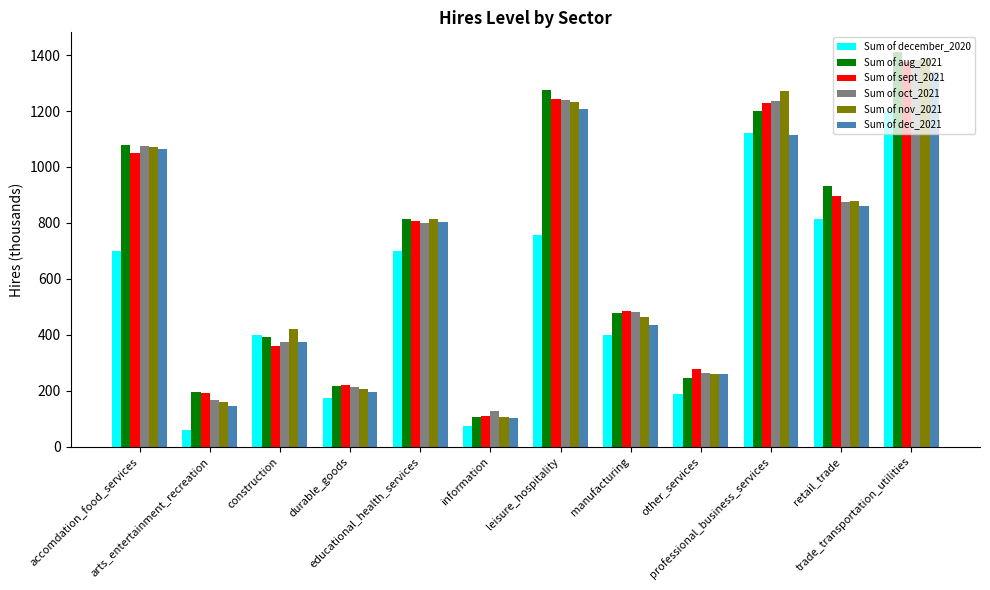

What is the lowest value of the Sum of dec_2021 series?

102